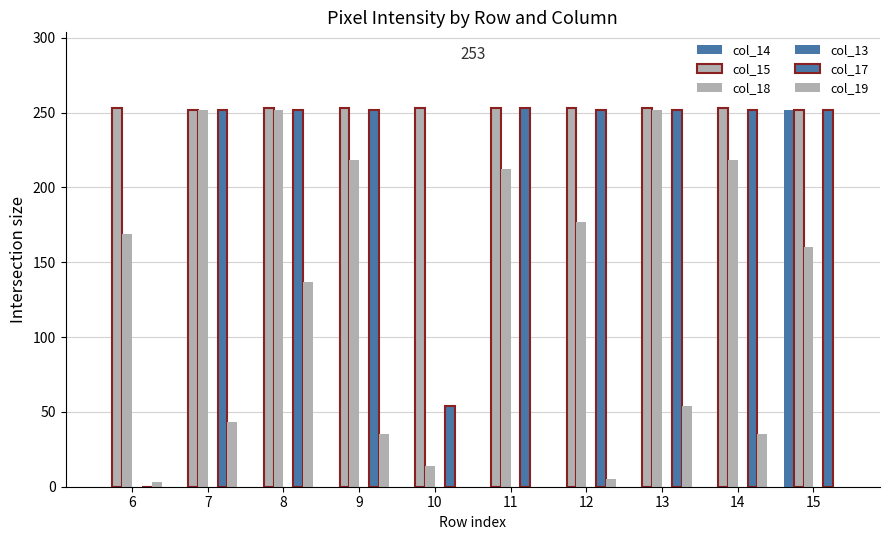

Count the number of data series in this chart.

5